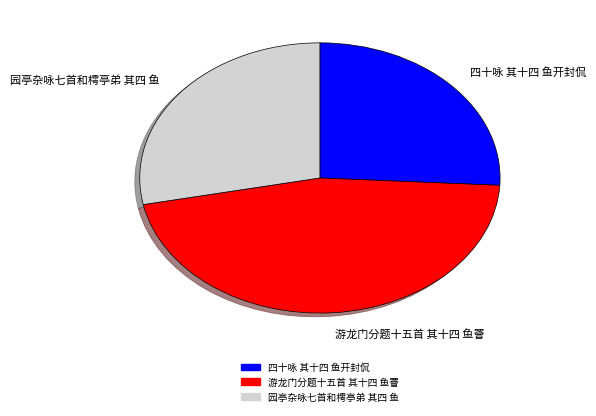

Is there a majority slice in this chart?

No